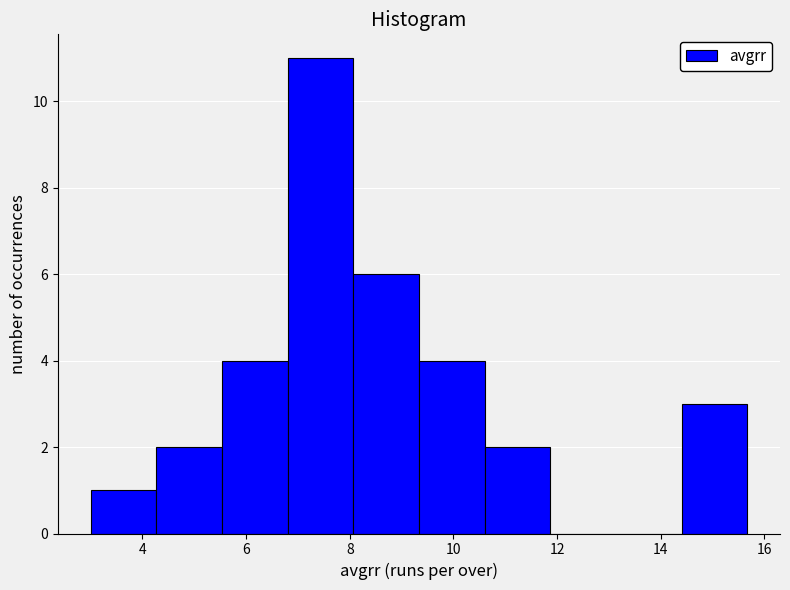

Which range on the x-axis has the tallest bar?

6.8 to 8.0